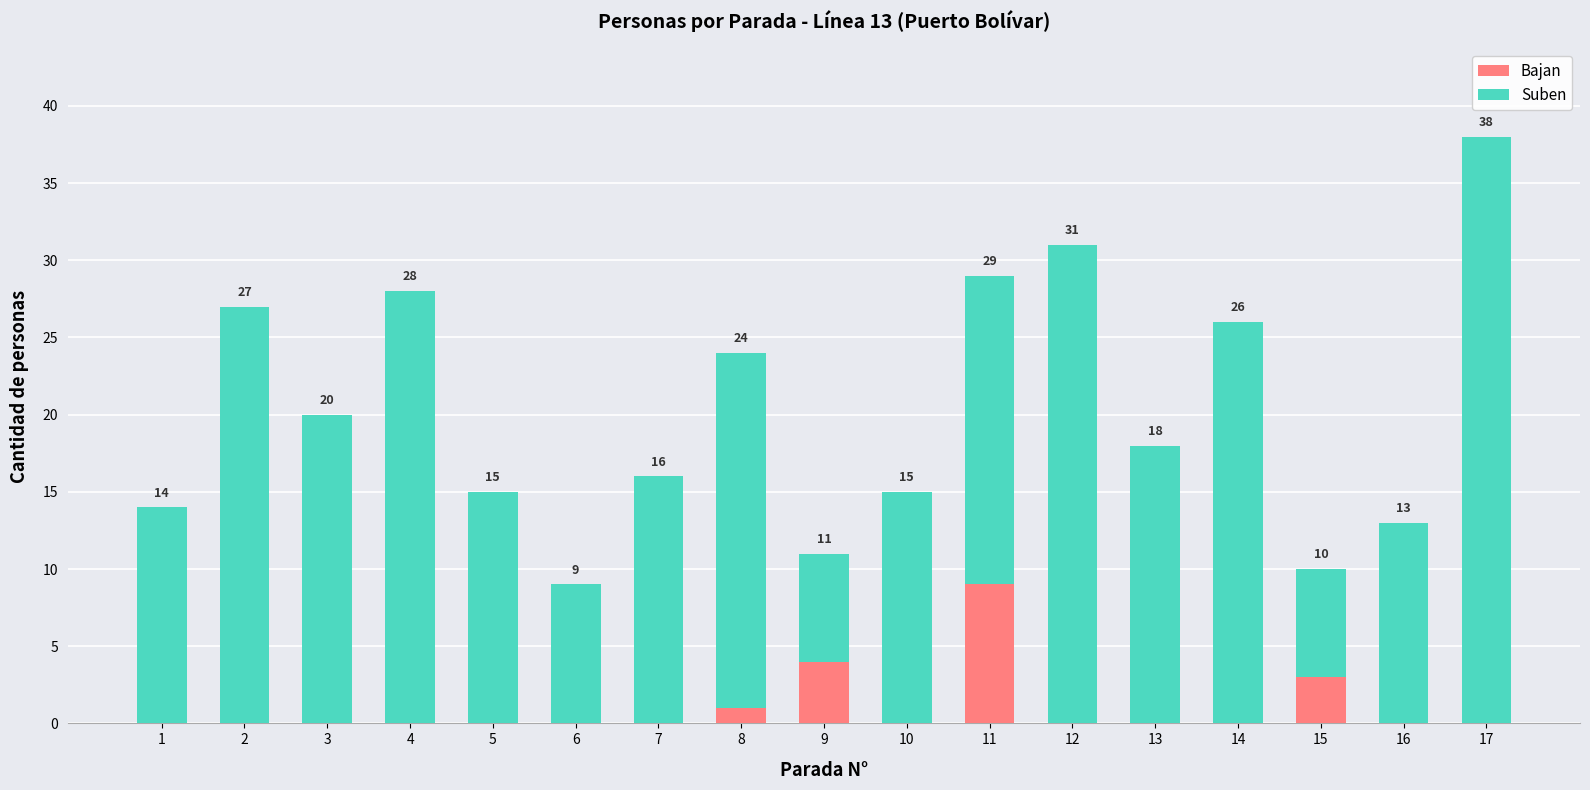

Count the number of categories in the chart.

17